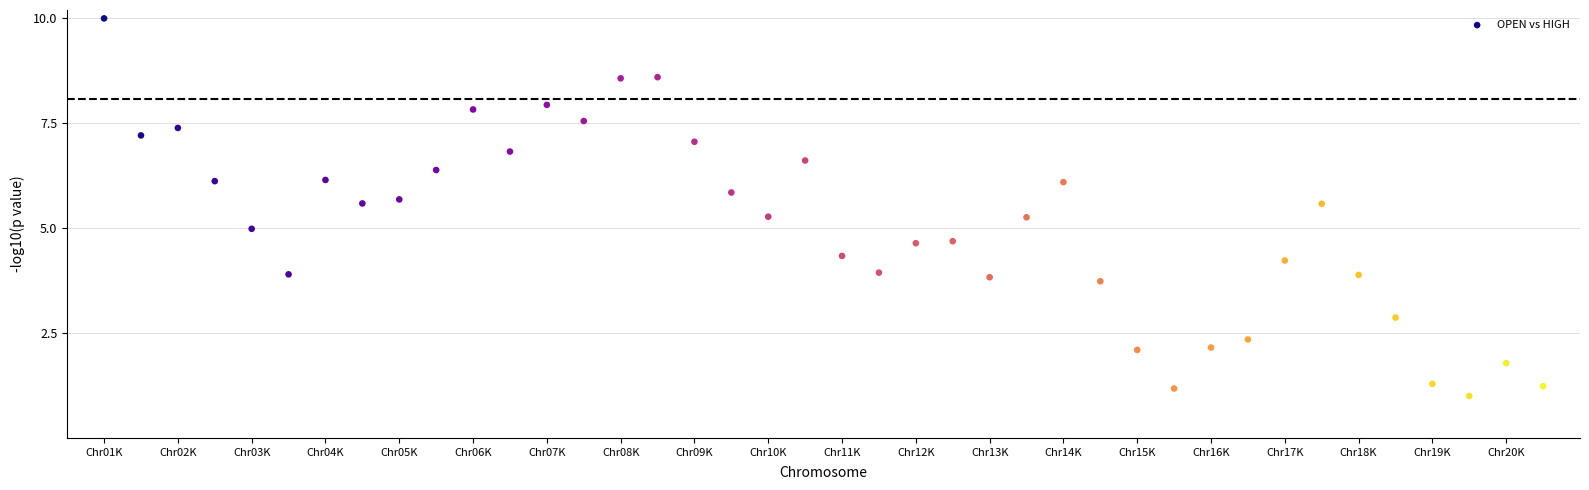

What is the range of Y values (max minus min)?

9.0